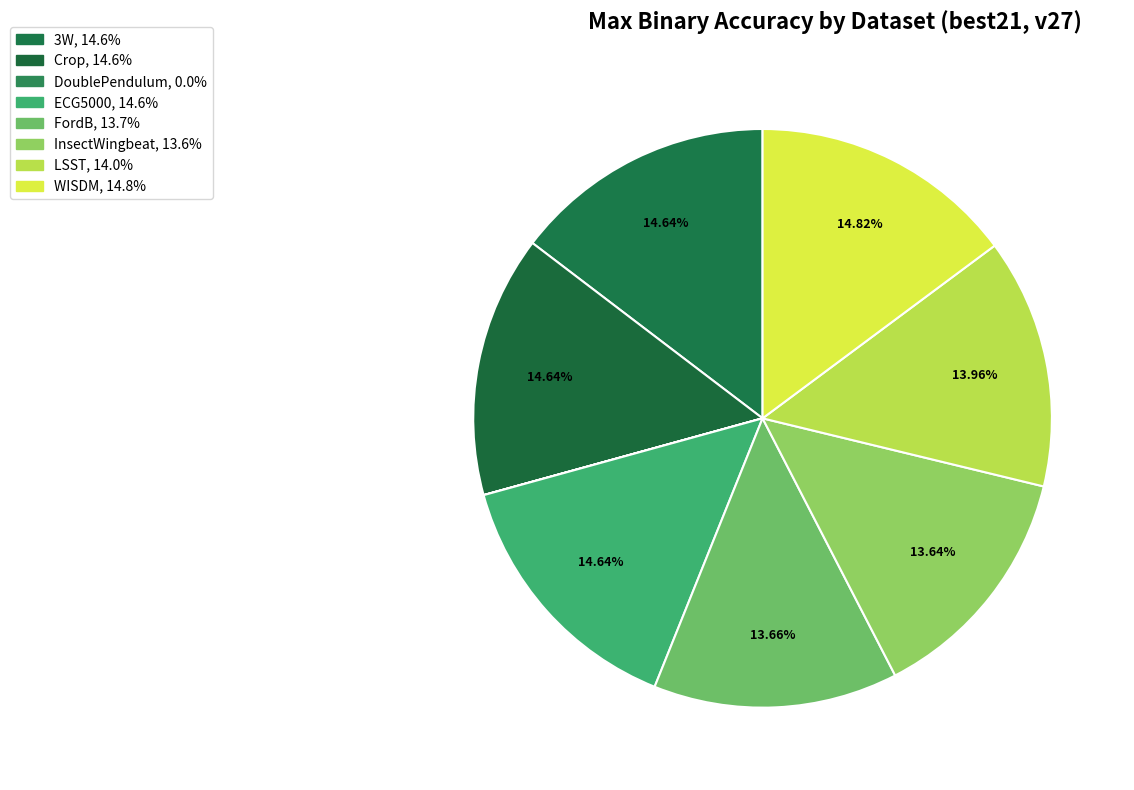

What is the smallest slice in the pie chart?

DoublePendulum